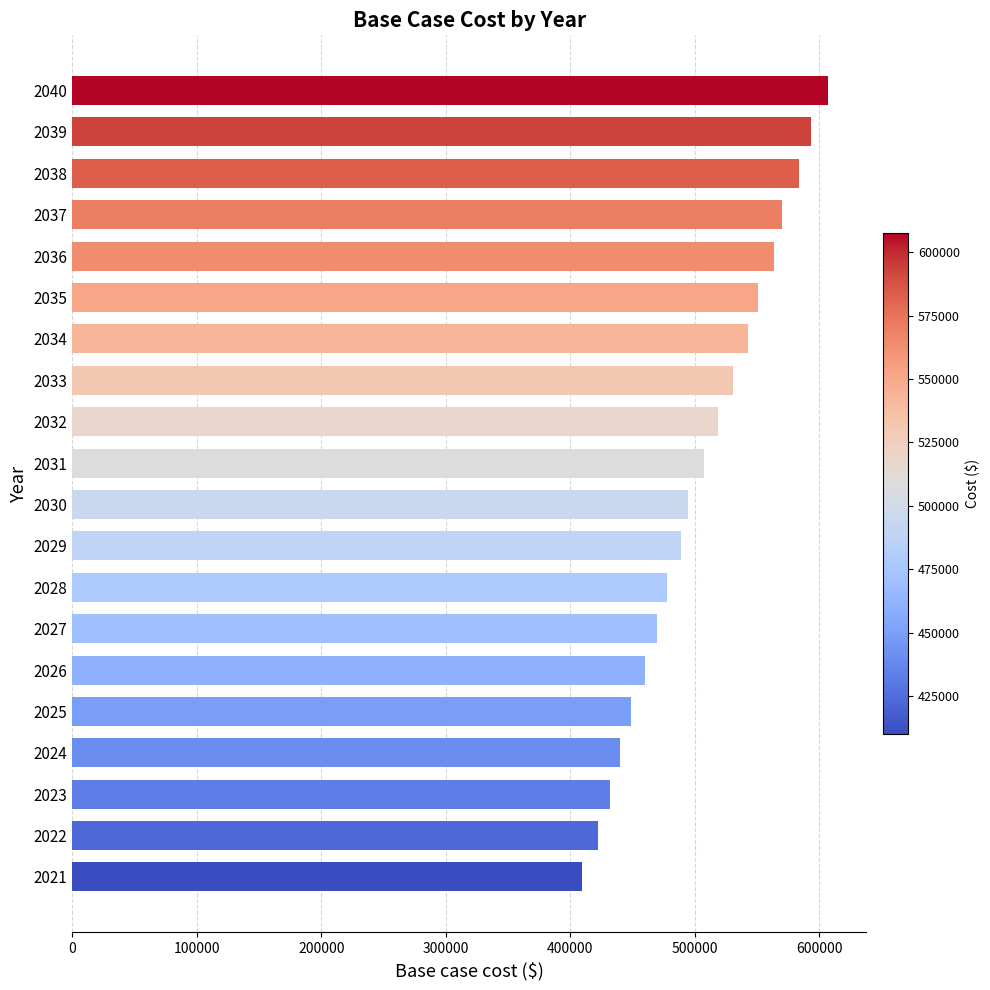

List the labels in order of value, smallest first.

2021, 2022, 2023, 2024, 2025, 2026, 2027, 2028, 2029, 2030, 2031, 2032, 2033, 2034, 2035, 2036, 2037, 2038, 2039, 2040